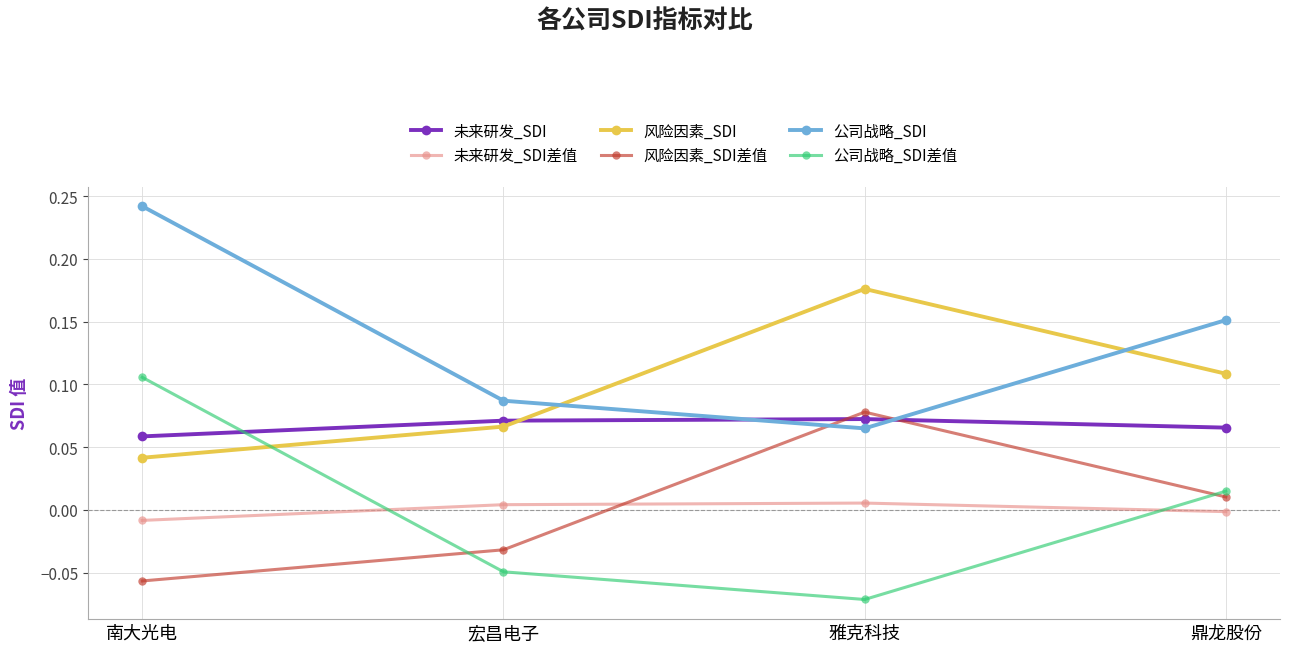

What position from the left is 雅克科技?

3